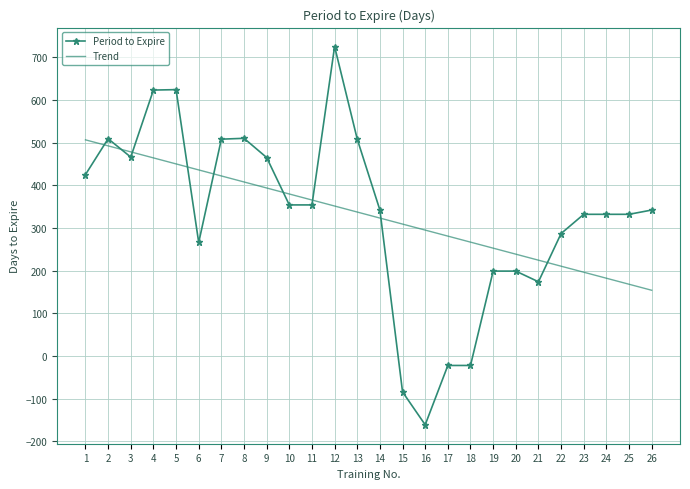

Which series ends up on top after the final intersection of Trend and Period to Expire?

Period to Expire